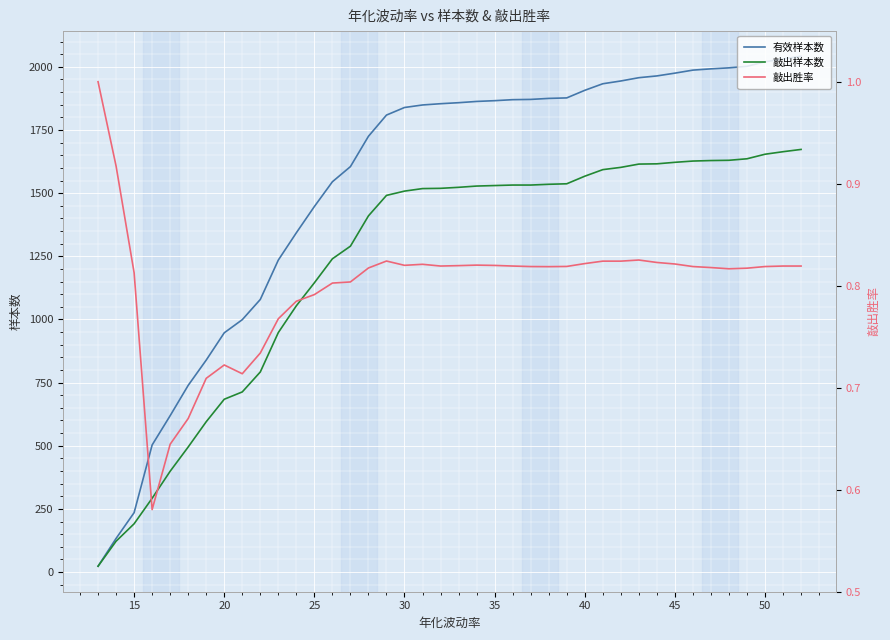

At how many categories does at least one series exceed 822?

34